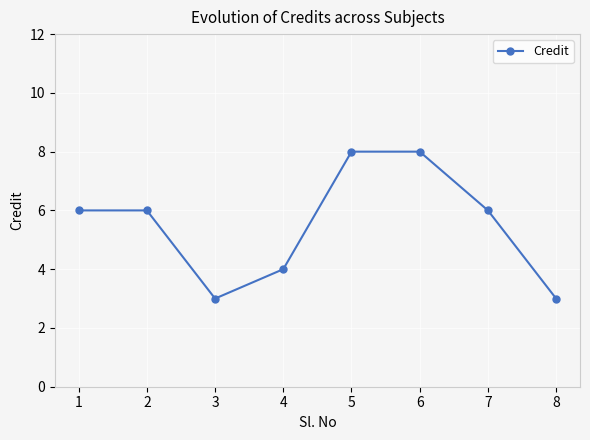

The value at 7 is 10. True or false?

False